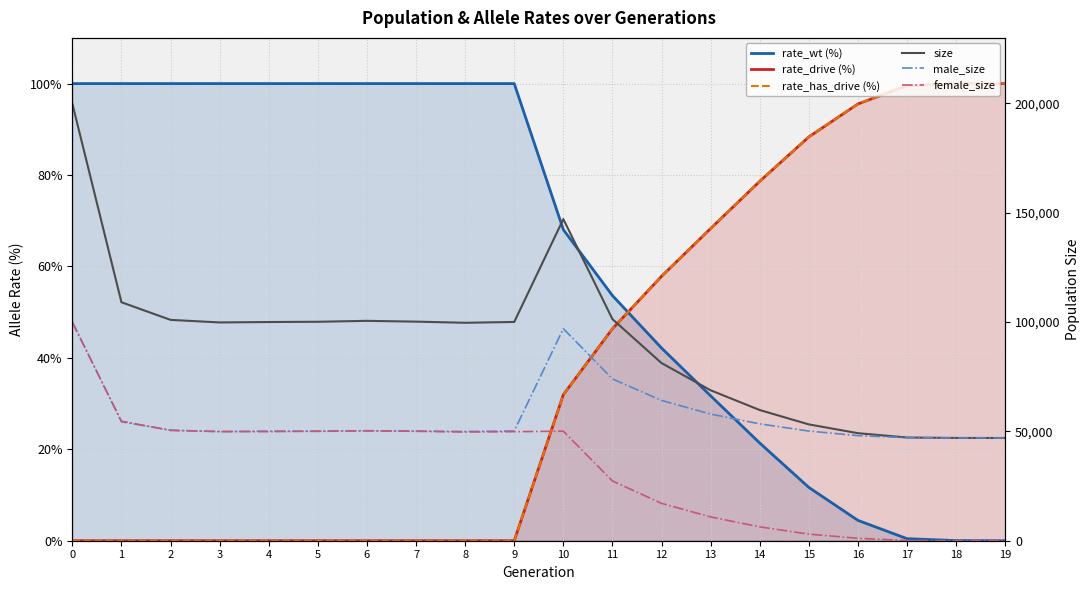

Reading right to left, list all the values displayed in this chart.

rate_wt (%): 0.0	0.0	0.5	4.5	11.7	21.4	31.7	42.2	53.6	68.1	100.0	100.0	100.0	100.0	100.0	100.0	100.0	100.0	100.0	100.0
rate_drive (%): 100.0	100.0	99.5	95.5	88.3	78.6	68.3	57.8	46.4	31.9	0.0	0.0	0.0	0.0	0.0	0.0	0.0	0.0	0.0	0.0
rate_has_drive (%): 100.0	100.0	99.5	95.5	88.3	78.6	68.3	57.8	46.4	31.9	0.0	0.0	0.0	0.0	0.0	0.0	0.0	0.0	0.0	0.0
size: 47000.0	47014.0	47213.0	49189.0	53204.0	59776.0	68813.0	81256.0	101362.0	147110.0	100063.0	99689.0	100212.0	100571.0	100153.0	100033.0	99843.0	101018.0	109077.0	199932.0
male_size: 47000.0	47010.0	47126.0	48068.0	50176.0	53435.0	57926.0	64159.0	74023.0	97004.0	50188.0	49963.0	50164.0	50239.0	50023.0	50155.0	49866.0	50586.0	54390.0	100151.0
female_size: 0.0	4.0	87.0	1121.0	3028.0	6341.0	10887.0	17097.0	27339.0	50106.0	49875.0	49726.0	50048.0	50332.0	50130.0	49878.0	49977.0	50432.0	54687.0	99781.0